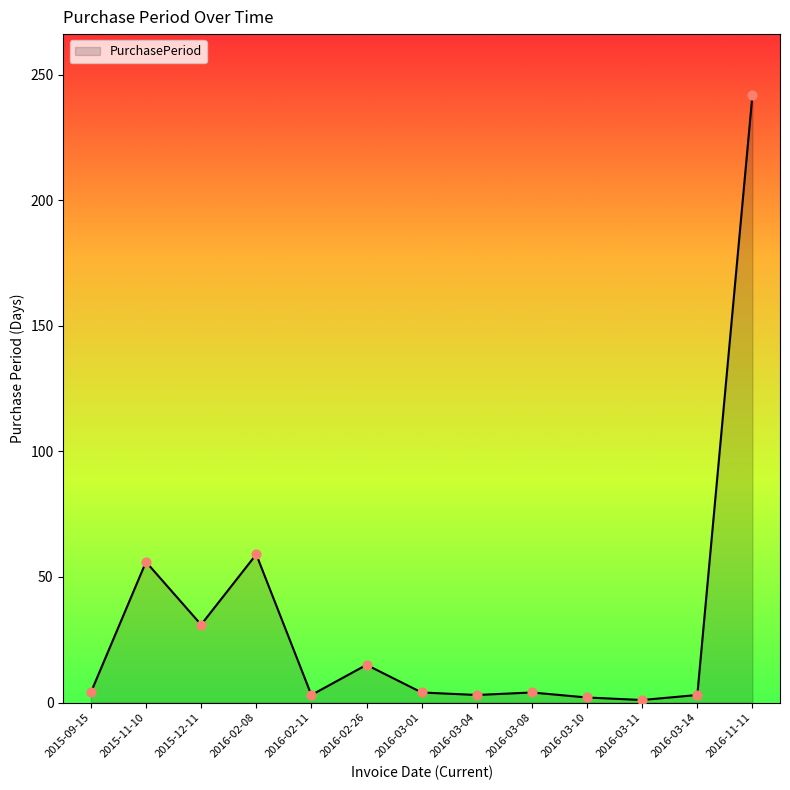

Approximately how many times larger is the value at 2016-02-26 compared to 2016-02-08?

0.3